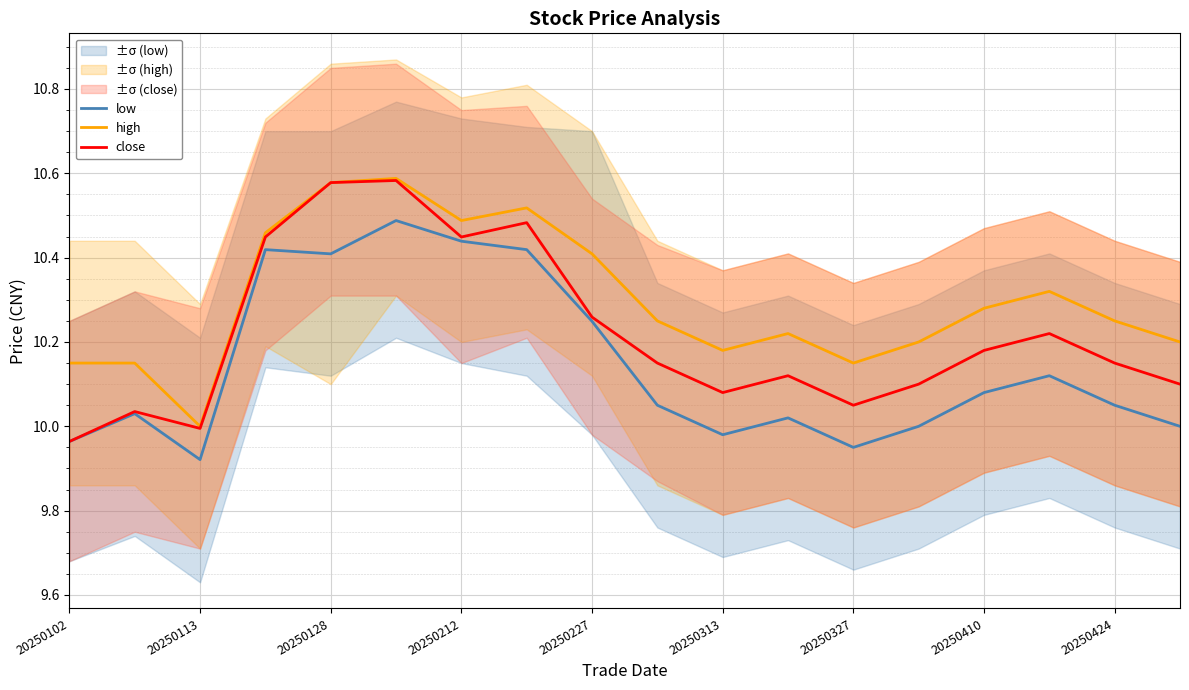

What is the minimum value shown in the chart?

9.9